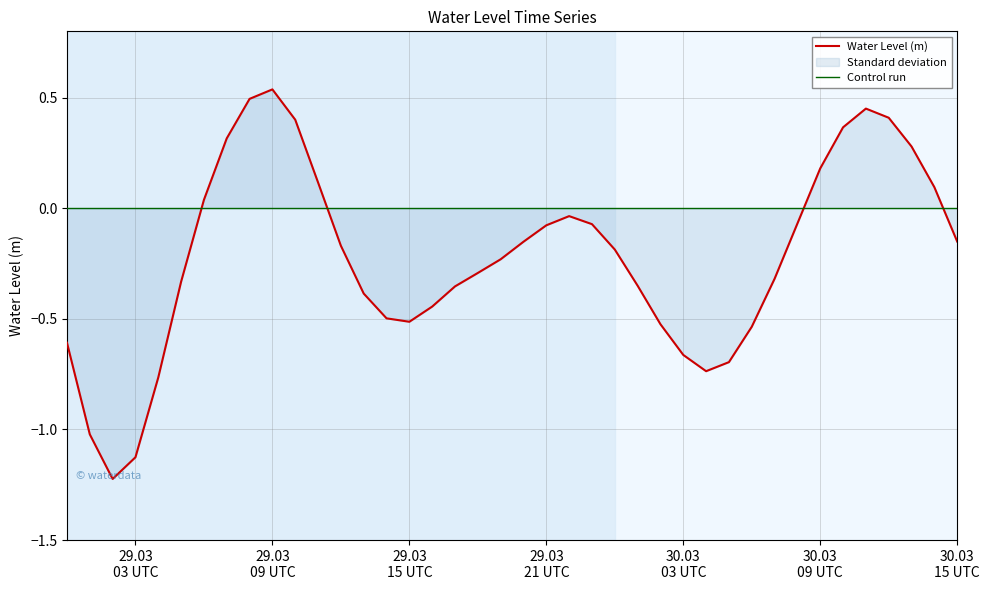

Read the value at 2023-03-30 05:00:00.

-0.7